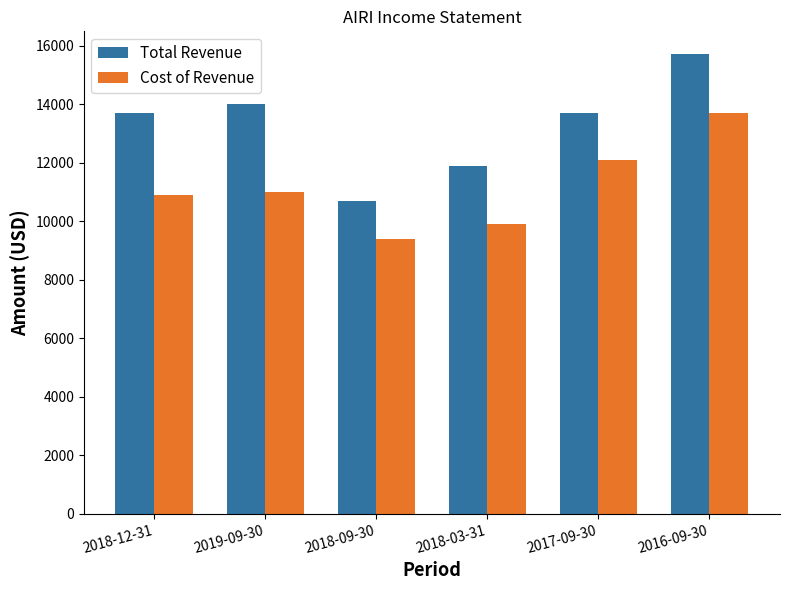

Rank the series at 2018-03-31 from lowest to highest value.

Cost of Revenue, Total Revenue